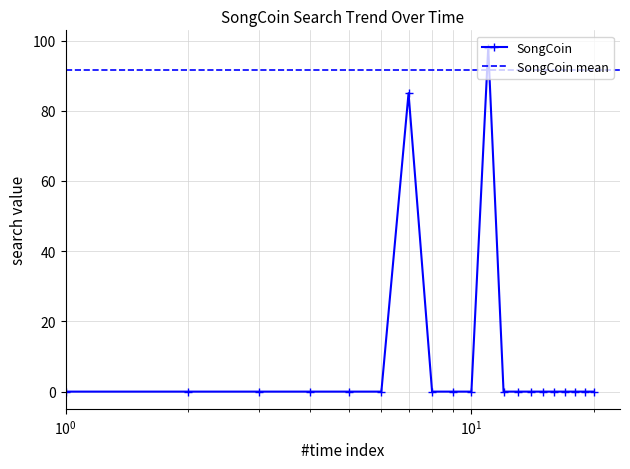

What is the highest value of the SongCoin series?

98